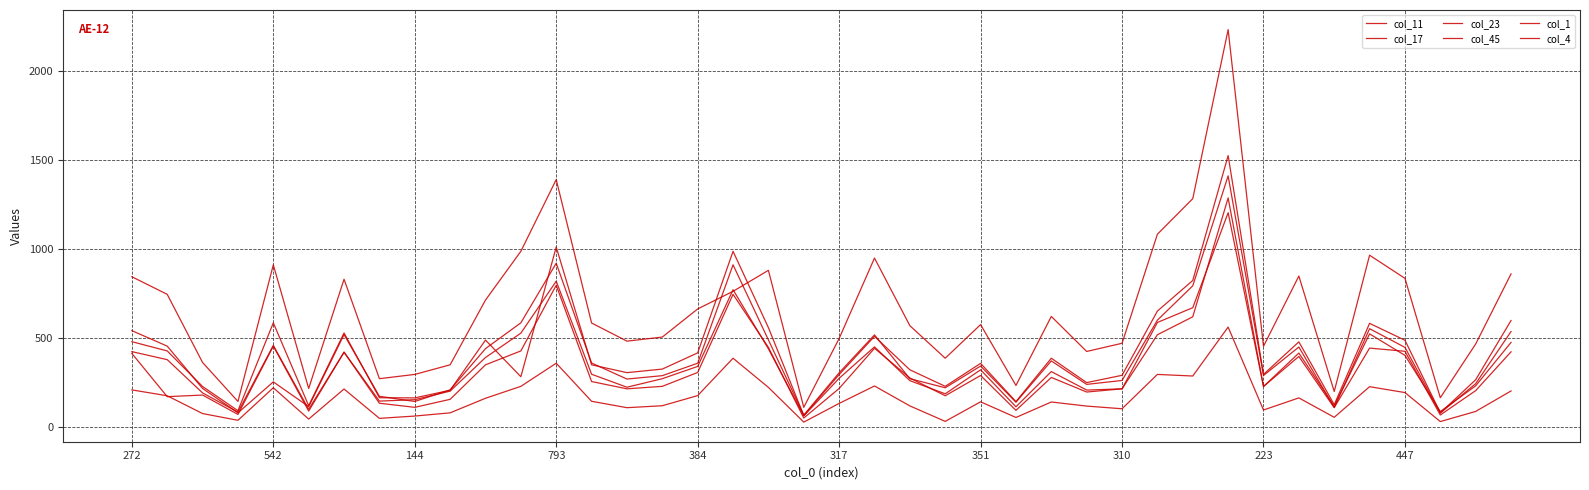

Which series has the largest total across all categories?

col_17